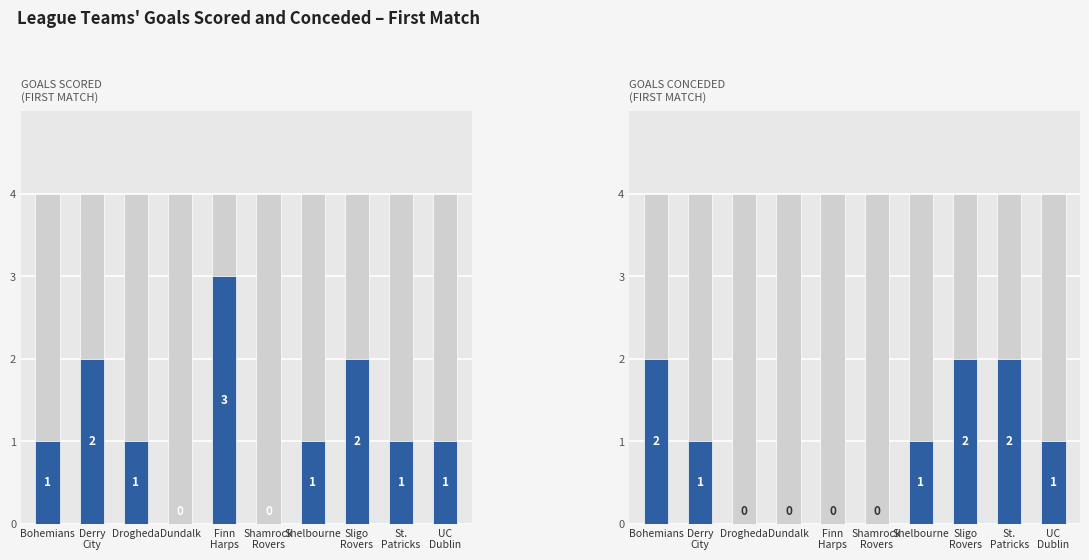

What are all the series names shown in the legend?

Goals scored, Goals conceded